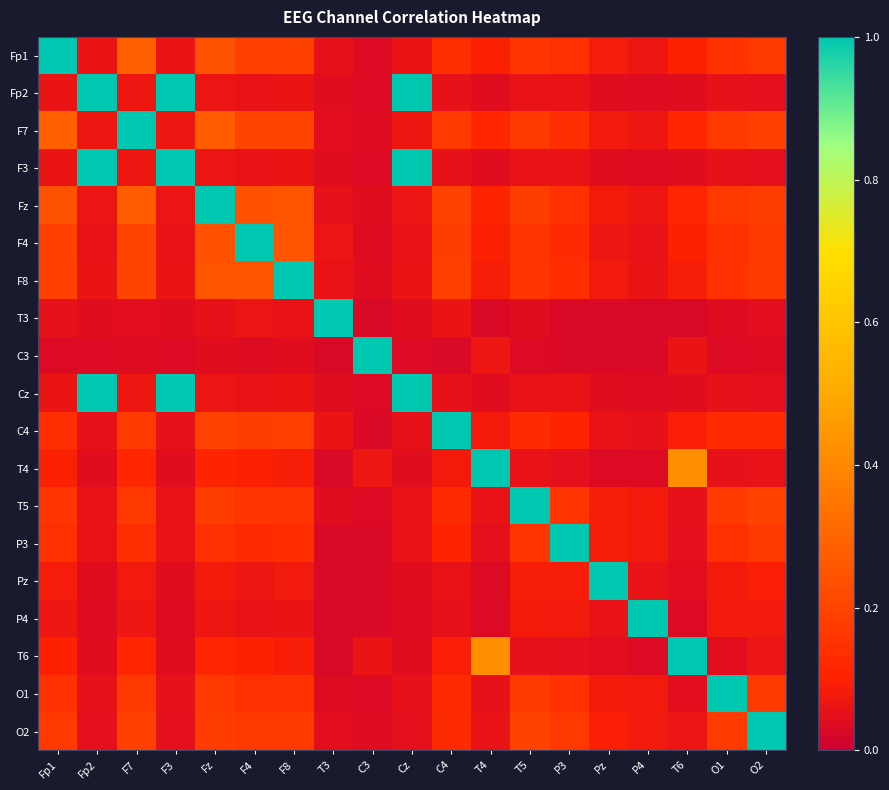

At how many categories does at least one series exceed 0?

19